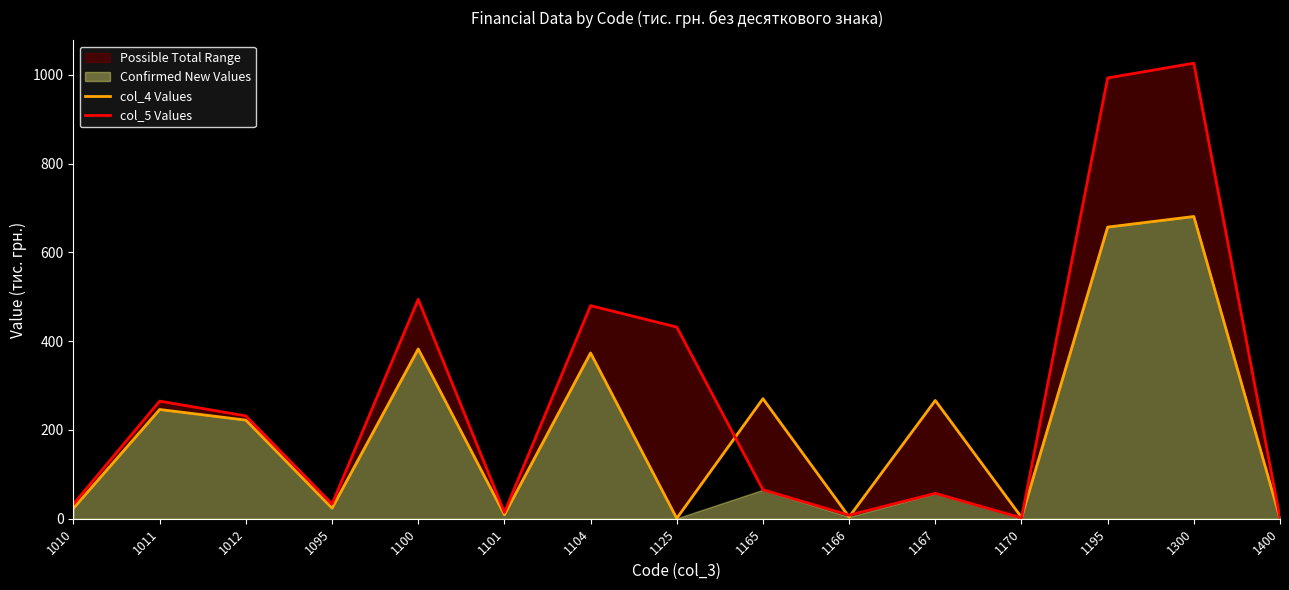

Reading right to left, extract all data points from this chart.

col_4 Values: 1400=1.0	1300=680.8	1195=656.9	1170=3.3	1167=266.4	1166=4.0	1165=270.4	1125=0.8	1104=373.4	1101=9.0	1100=382.4	1095=23.9	1012=222.2	1011=246.1	1010=23.9
col_5 Values: 1400=1.0	1300=1026.2	1195=992.9	1170=1.8	1167=57.2	1166=8.0	1165=65.2	1125=431.7	1104=480.0	1101=14.2	1100=494.2	1095=33.3	1012=231.6	1011=264.9	1010=33.3